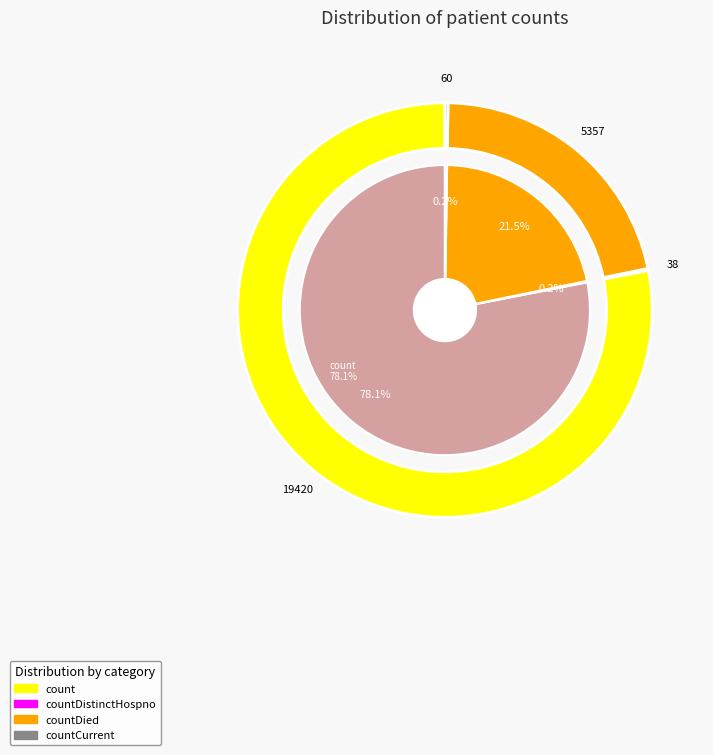

Does countCurrentSuspected represent more than half of the total?

No